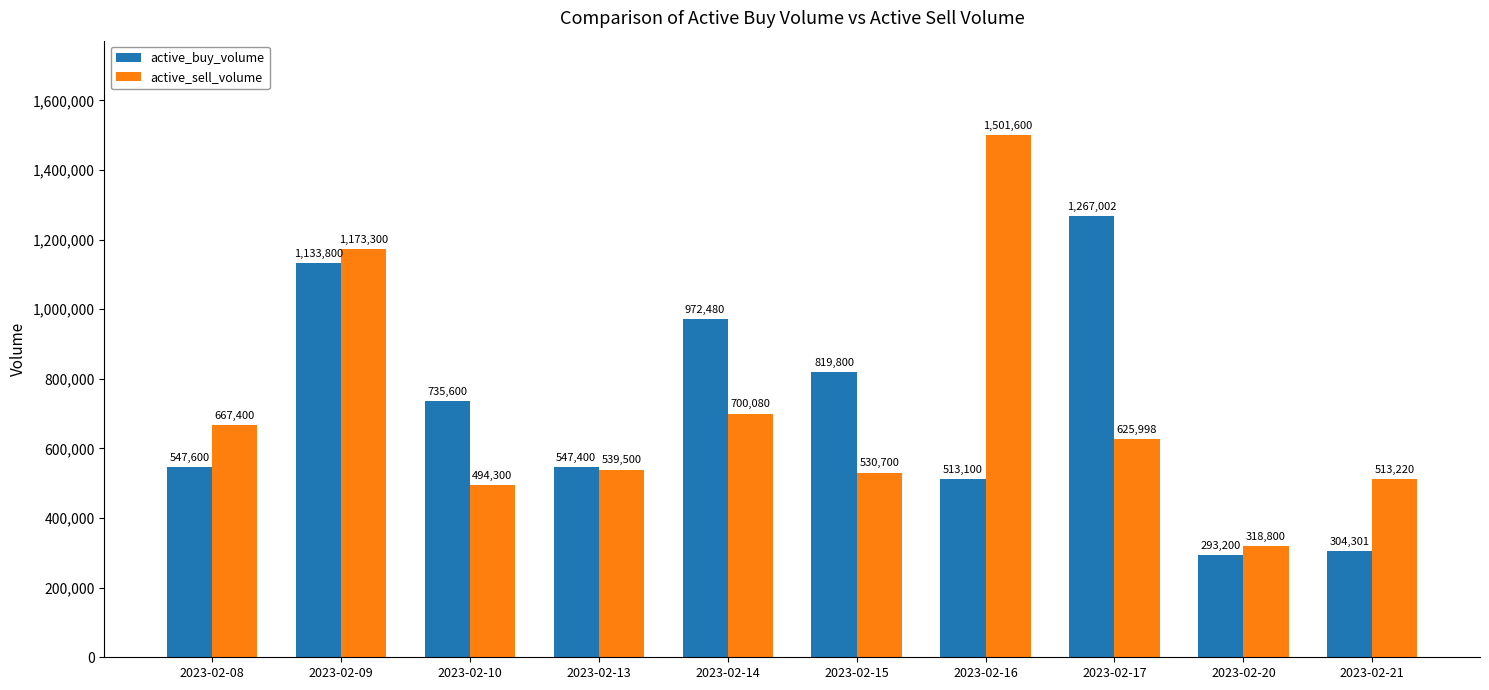

What is the average value of the active_buy_volume series?

713428